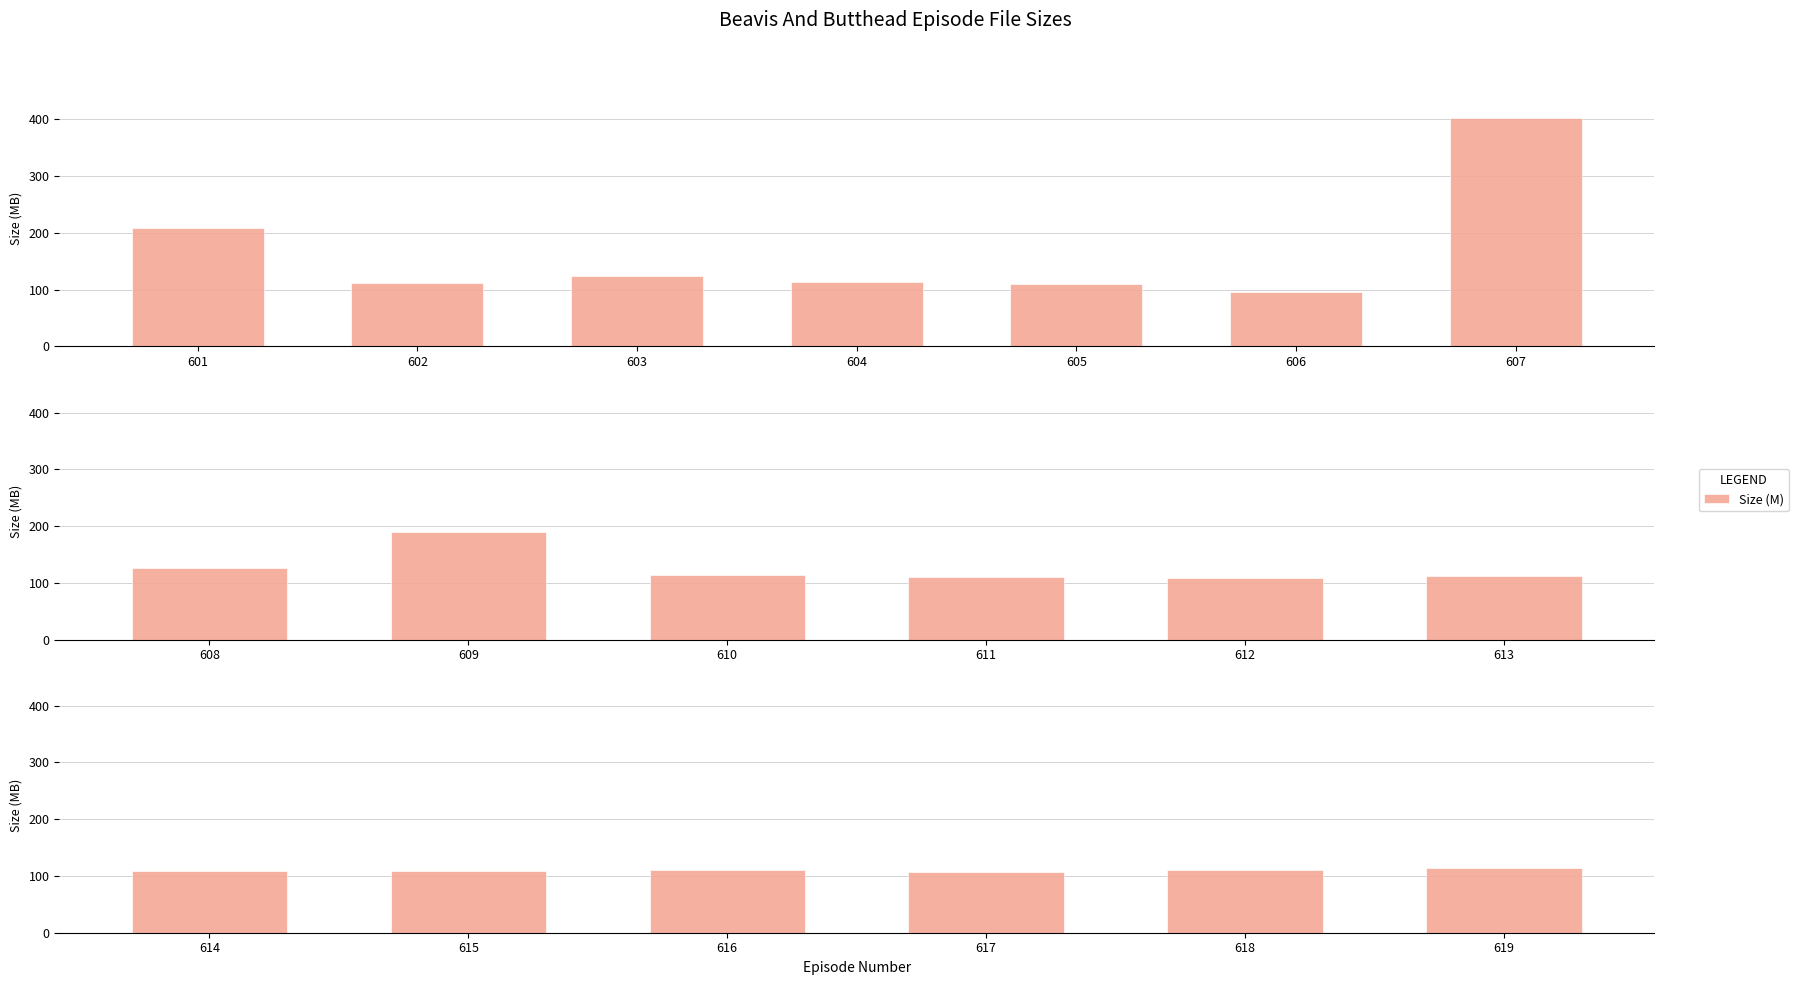

Which has a higher value, 618 or 615?

618